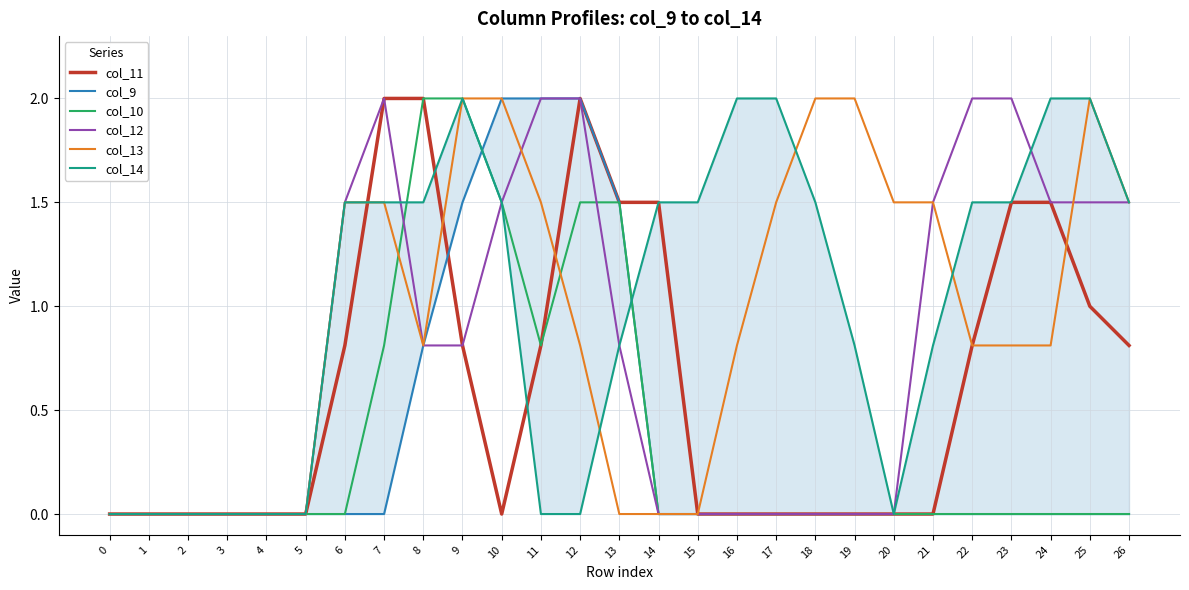

The col_9 series shows 0.0 at 0. True or false?

True